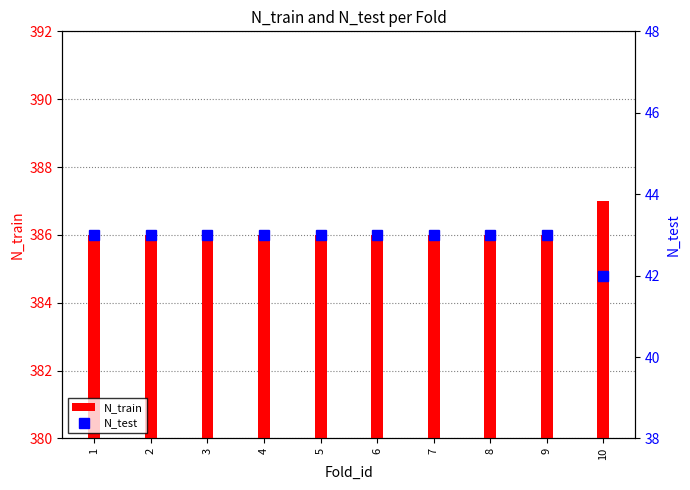

What is the sum of all N_train values?

3861